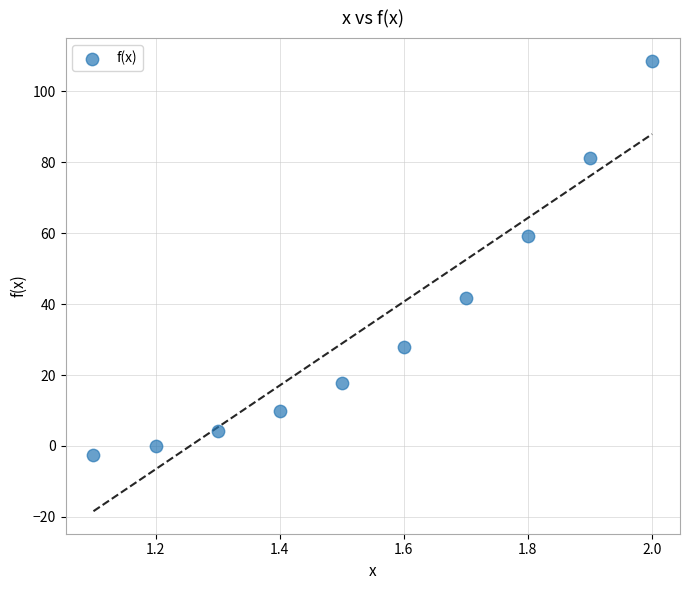

What Y value in the scatter plot is closest to 52?

59.1